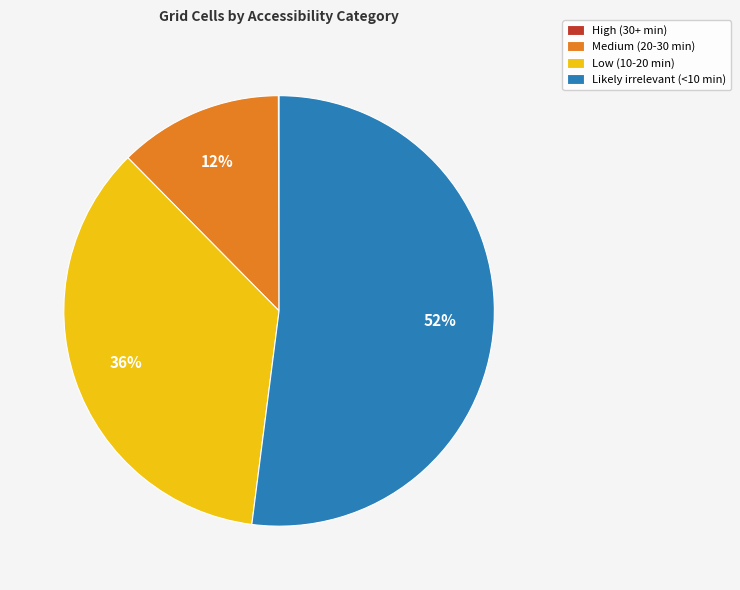

True or false: Medium (20-30 min) accounts for 23% of the total.

False